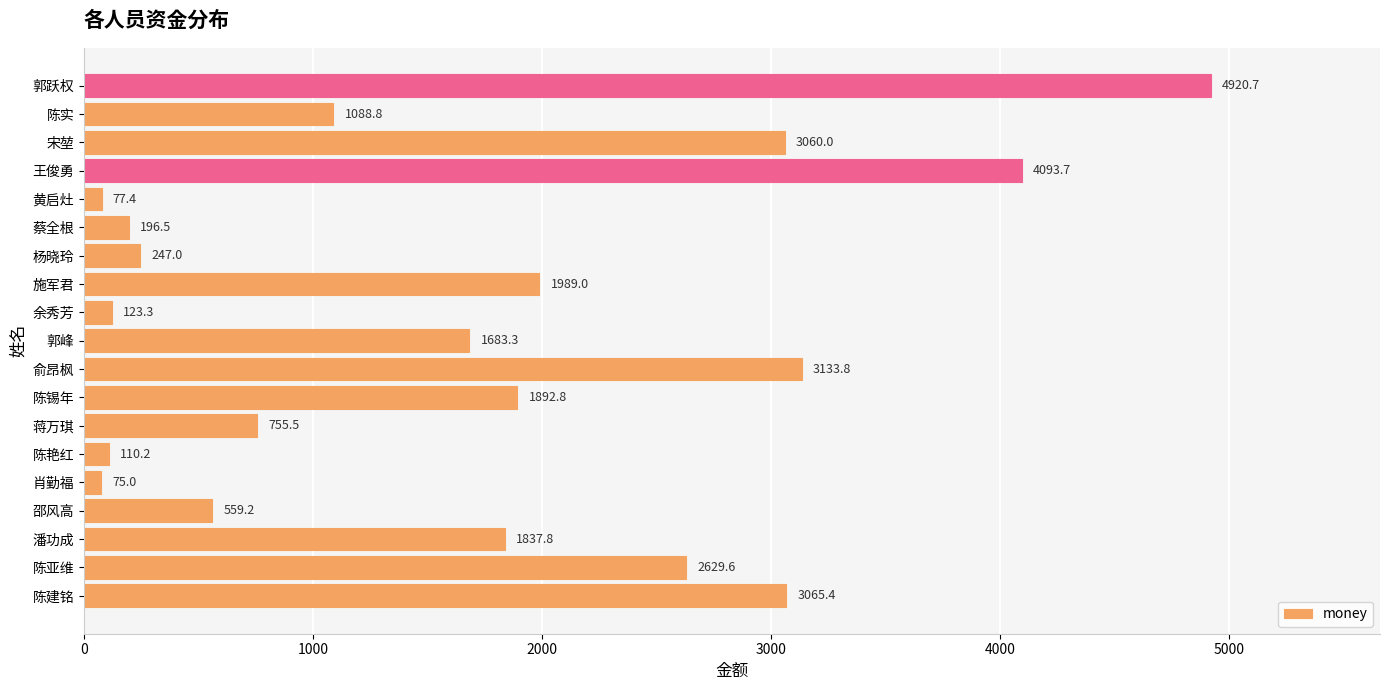

How many values exceed 1683?

10